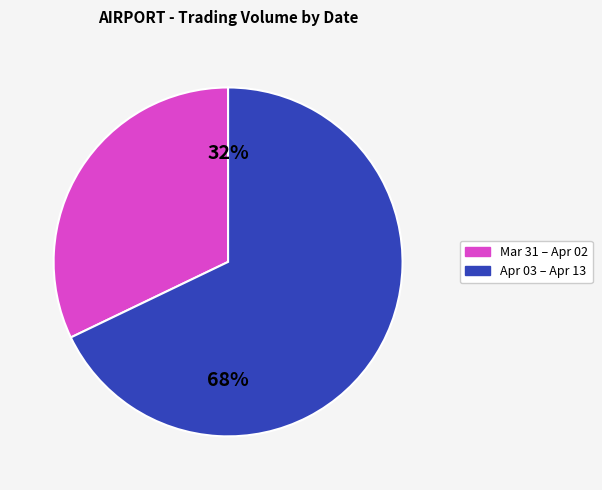

How many slices are in this pie chart?

2